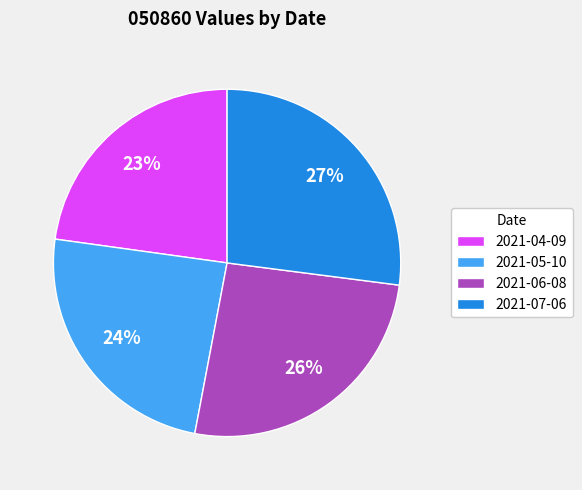

True or false: 2021-04-09 accounts for 12% of the total.

False